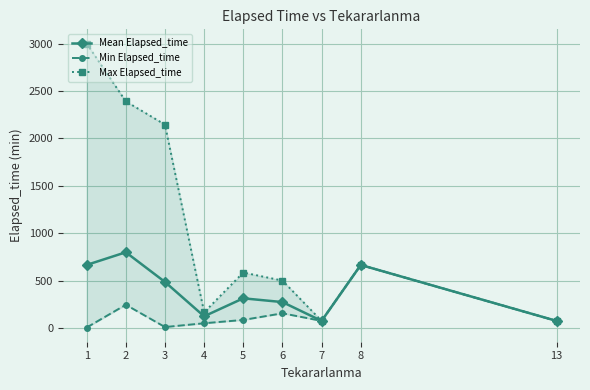

Reading left to right, transcribe all the data shown in this chart.

Mean Elapsed_time: 665.0	798.8	485.6	123.3	313.0	273.3	75.0	665.0	75.0
Min Elapsed_time: 5.0	245.0	10.0	50.0	85.0	155.0	75.0	665.0	75.0
Max Elapsed_time: 3000.0	2390.0	2145.0	165.0	585.0	500.0	75.0	665.0	75.0